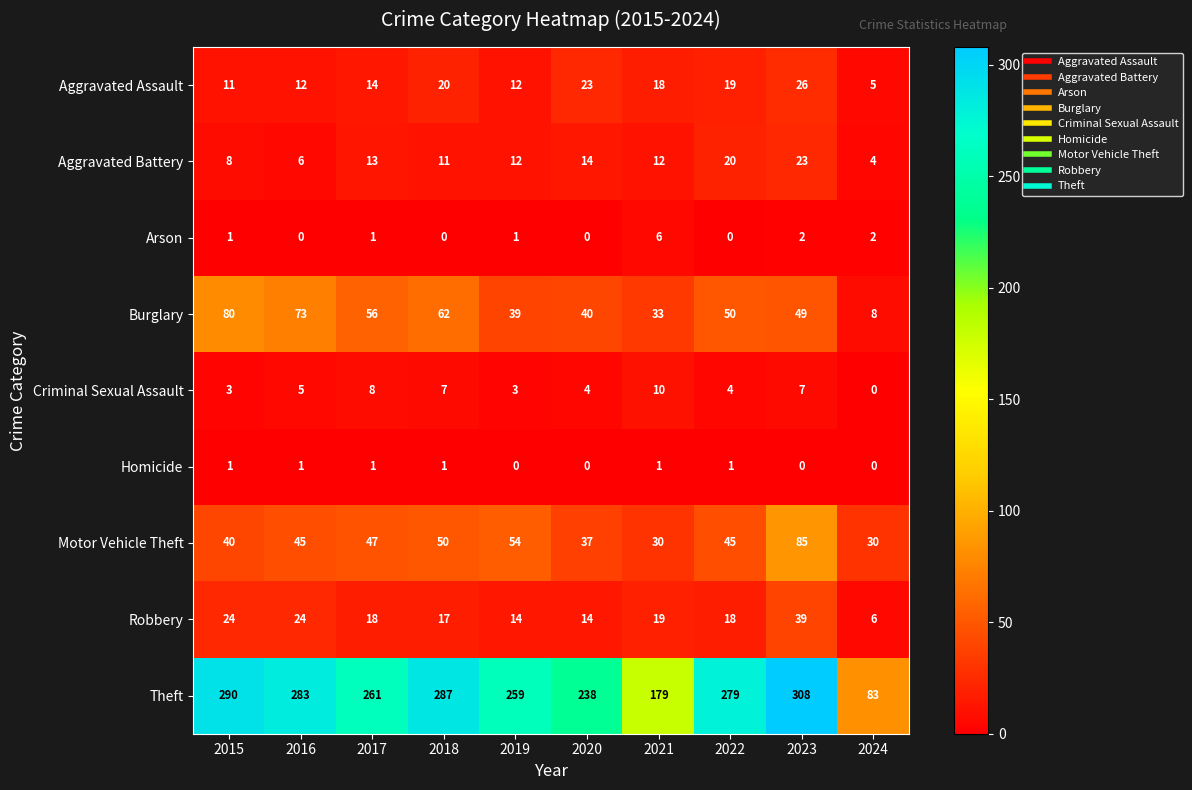

What value does the Robbery series have at 2018?

17